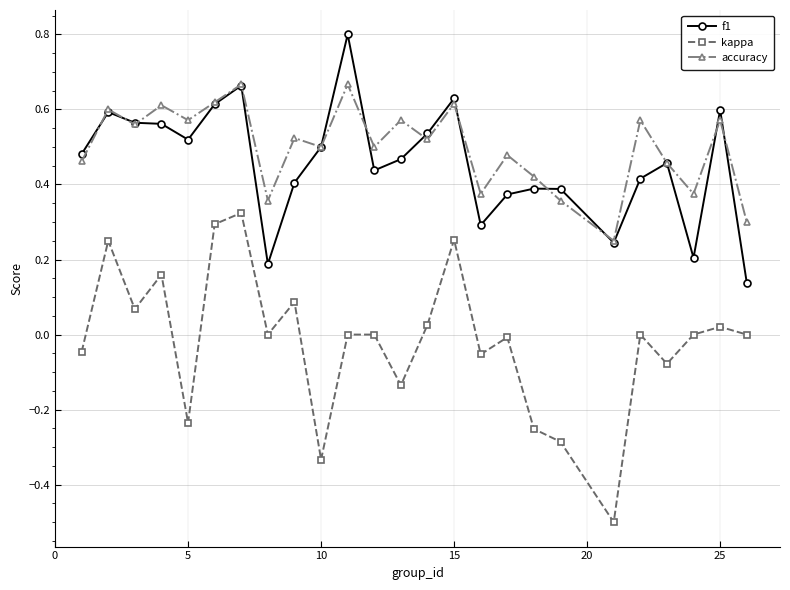

What is the maximum value shown in the chart?

0.8